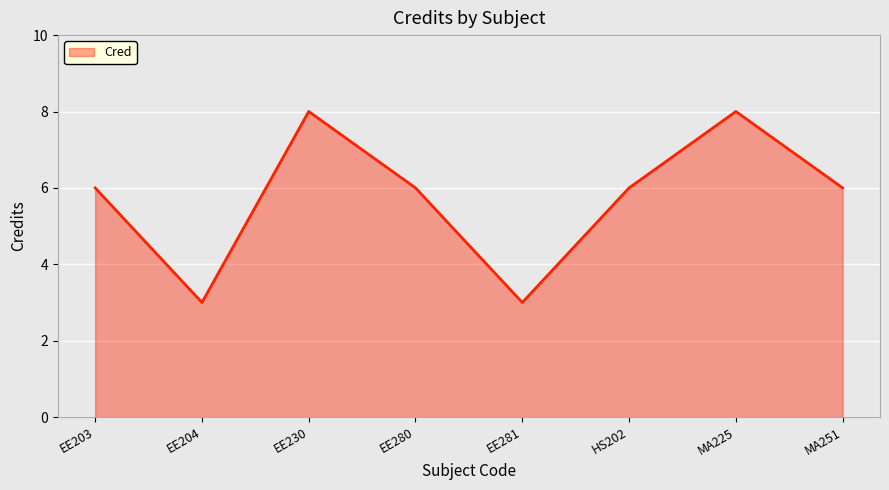

At which category does the data reach its first local valley?

EE204